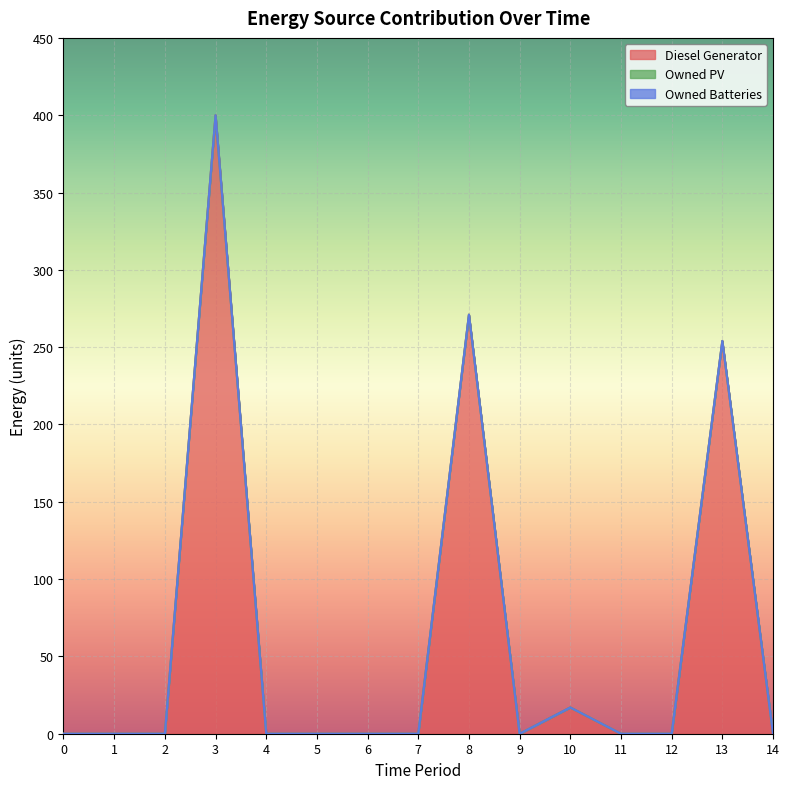

List the series in order of their peak value, highest first.

Diesel Generator, Owned PV, Owned Batteries